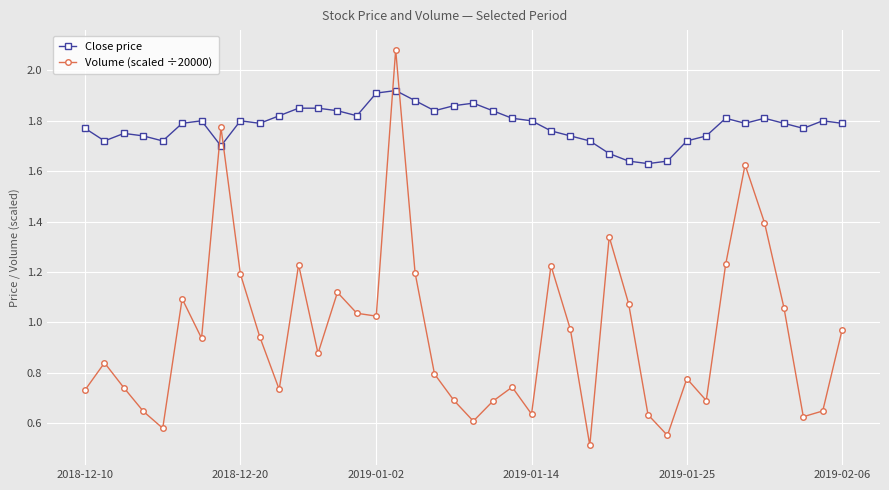

True or false: Close price has more than 2 interior local peaks.

True